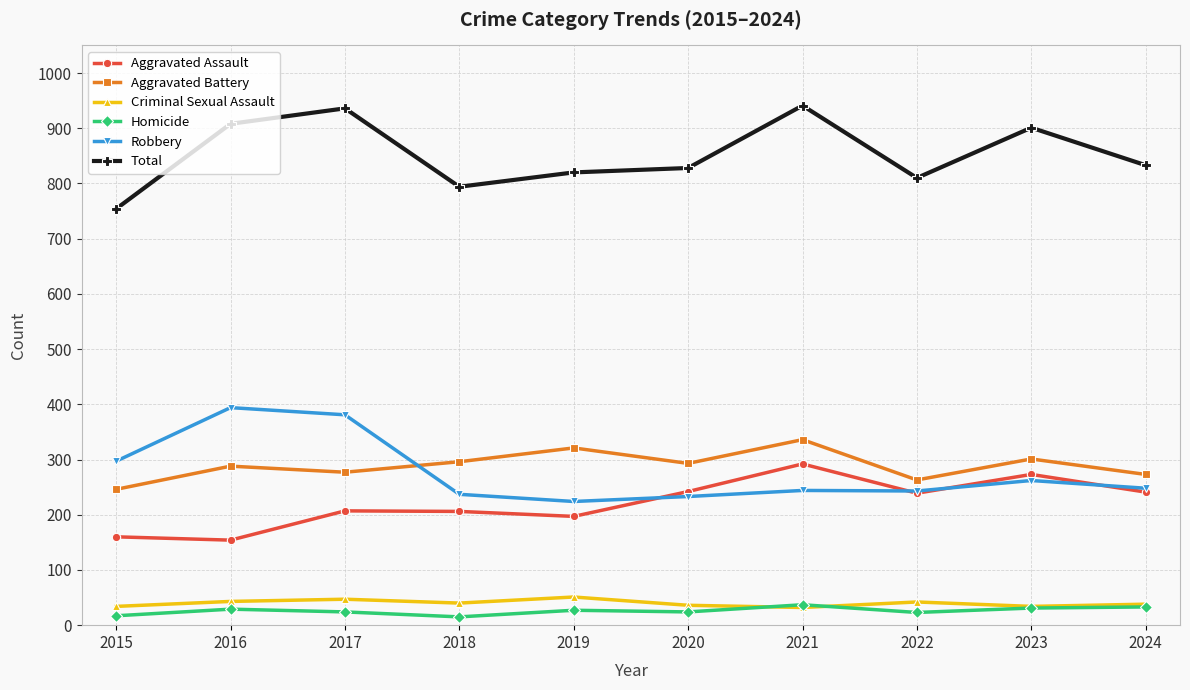

The value of Robbery at 2015 is 404. True or false?

False